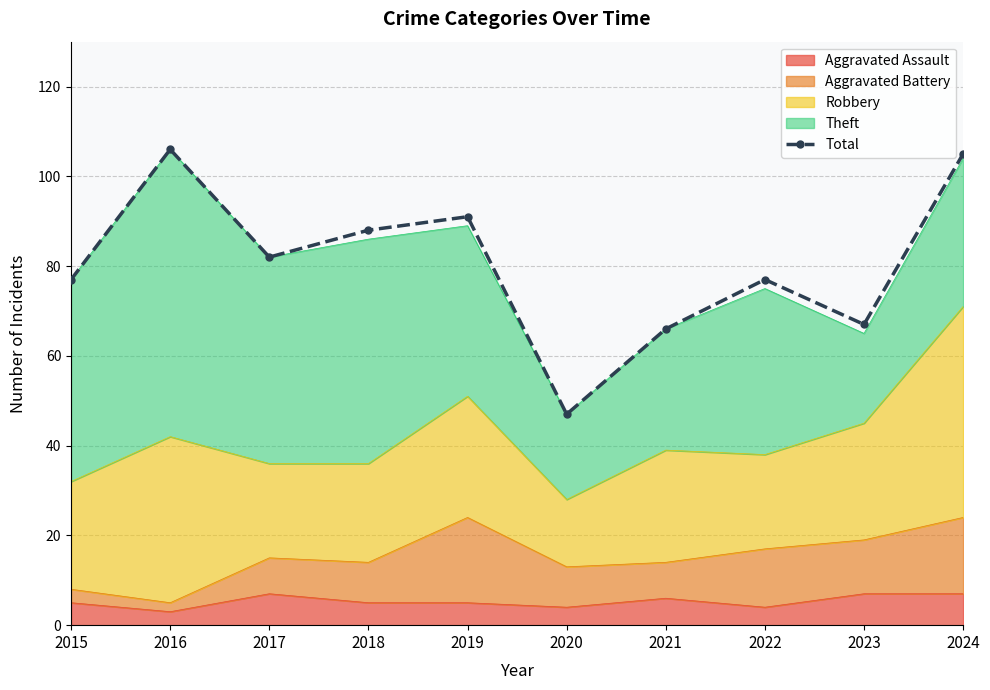

Count the number of values greater than 82.

4